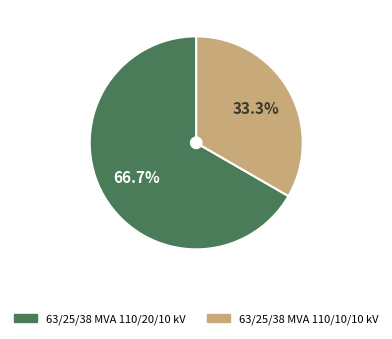

Approximately how many times larger is the value at 63/25/38 MVA 110/20/10 kV compared to 63/25/38 MVA 110/10/10 kV?

2.0